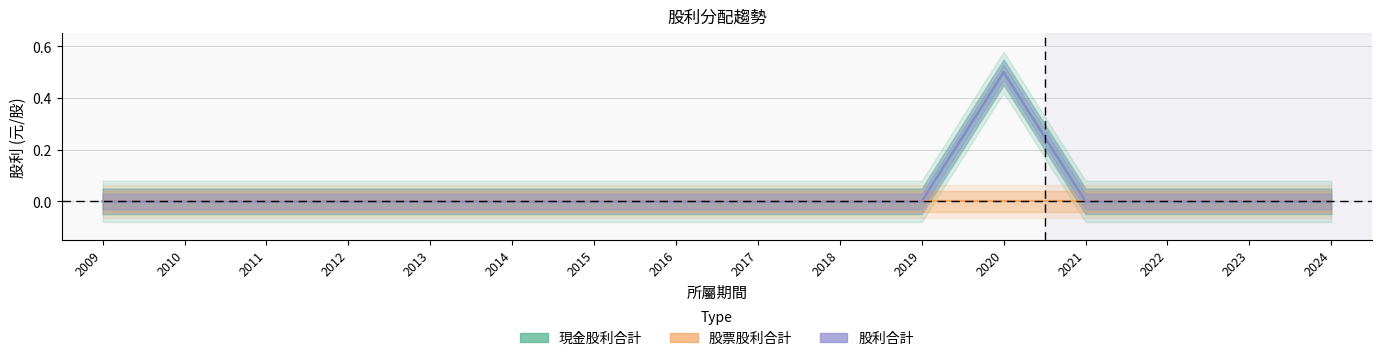

Is it true that 股利合計 equals 0.0 at 2018?

True